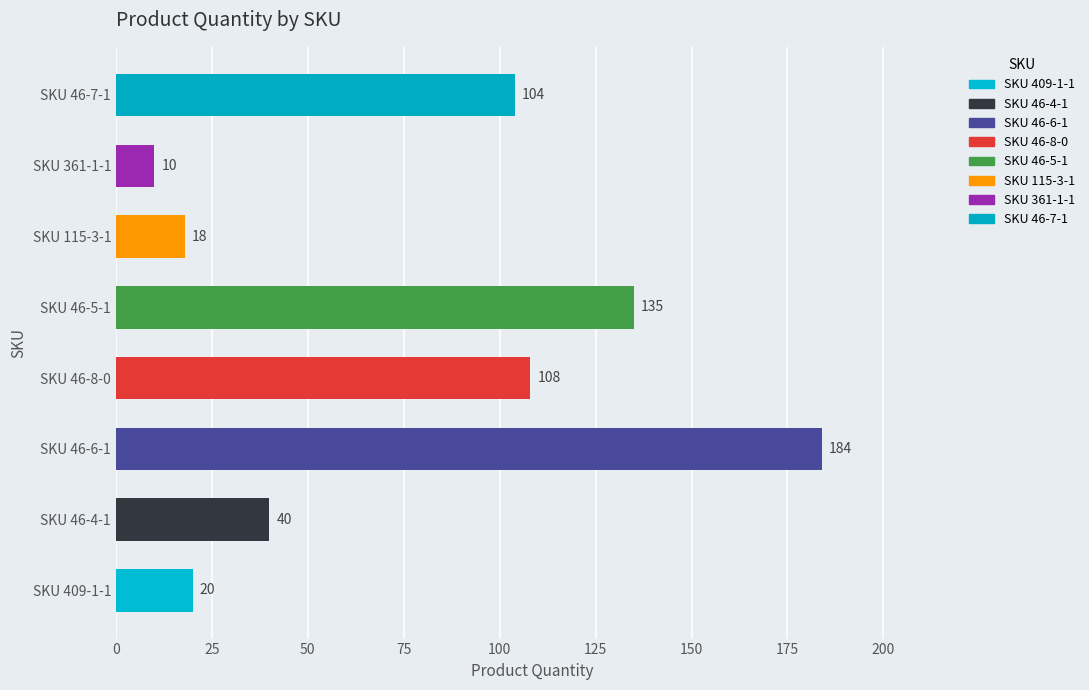

List the labels in order of value, smallest first.

SKU 361-1-1, SKU 115-3-1, SKU 409-1-1, SKU 46-4-1, SKU 46-7-1, SKU 46-8-0, SKU 46-5-1, SKU 46-6-1